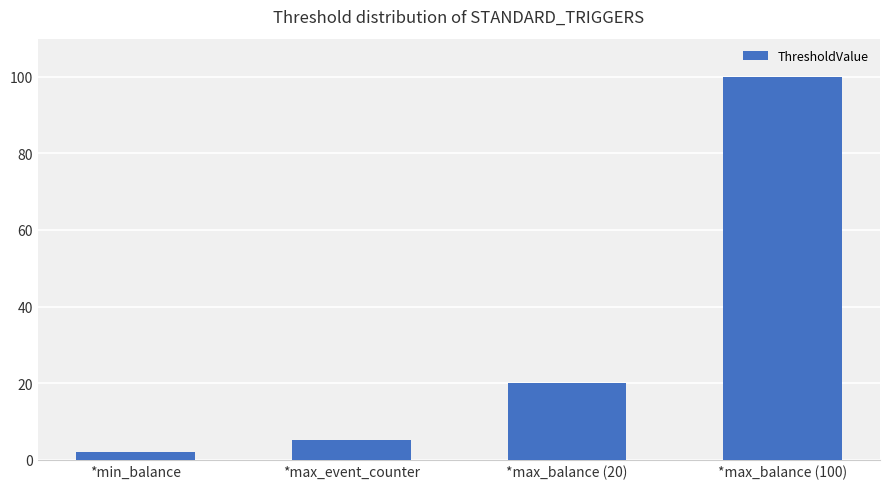

What is the change in value from *min_balance to *max_balance (20)?

+18